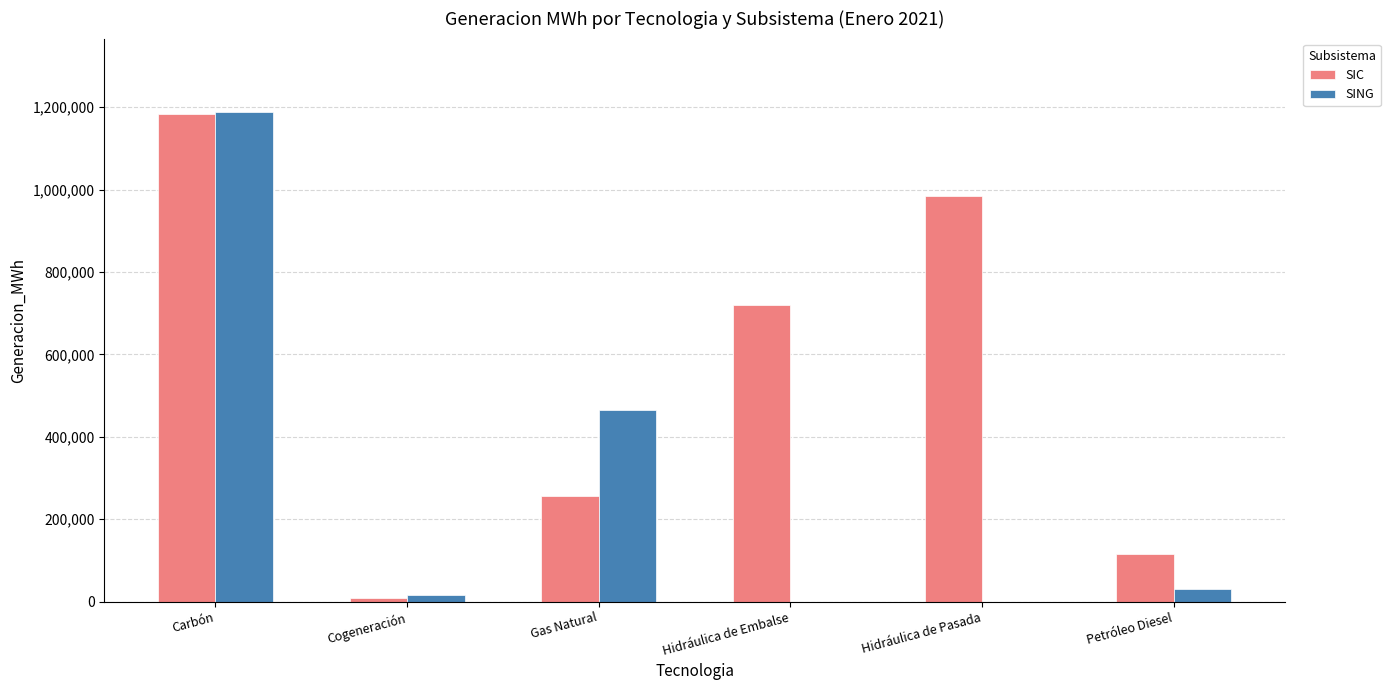

What is the maximum value for SIC?

1183435.0